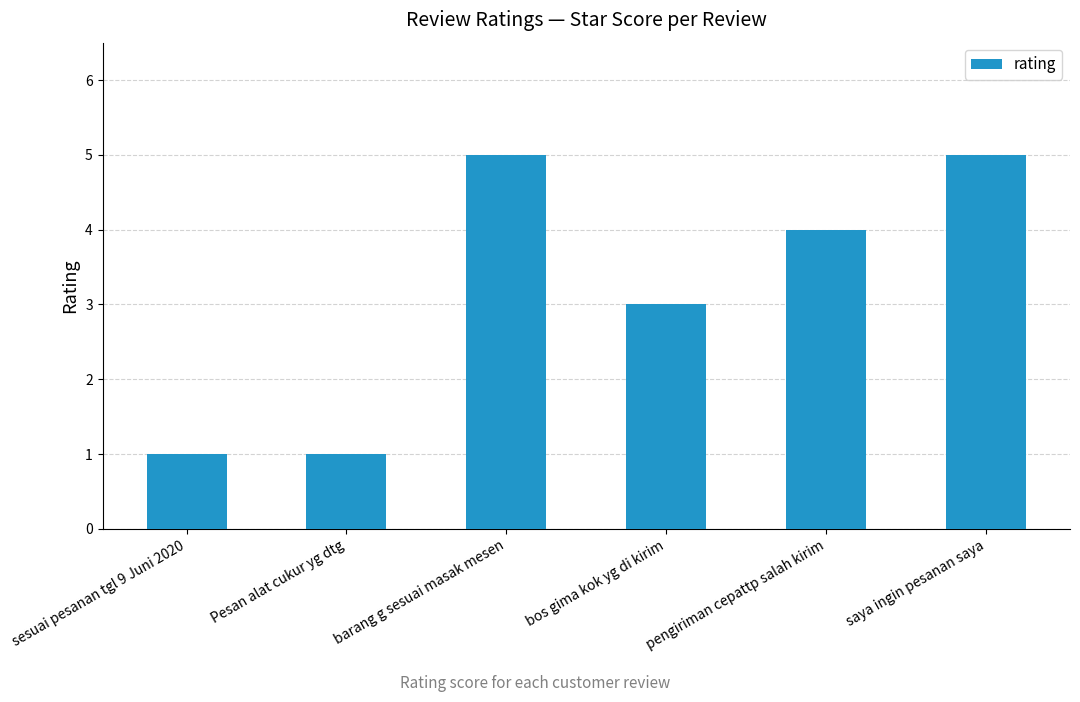

What is the greatest value displayed?

5